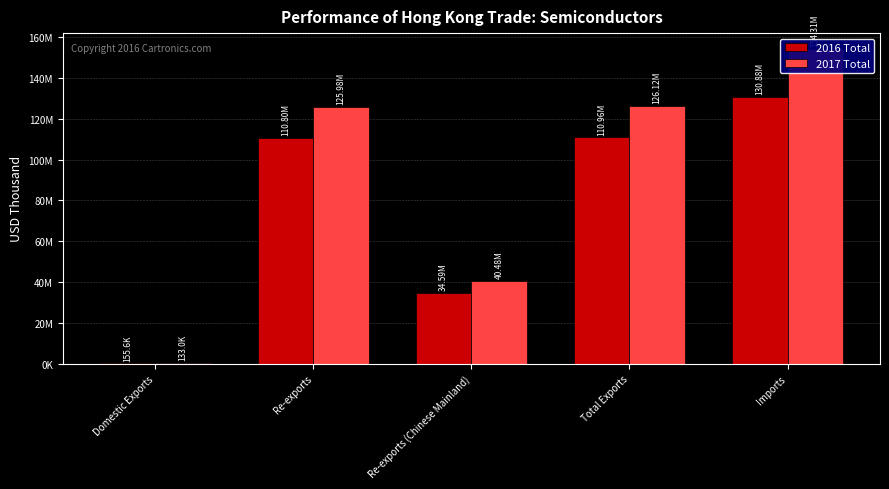

Reading right to left, extract all data points from this chart.

2016 Total: Imports=130875228.0	Total Exports=110955783.5	Re-exports (Chinese Mainland)=34591162.5	Re-exports=110800139.4	Domestic Exports=155644.2
2017 Total: Imports=154310845.9	Total Exports=126116296.5	Re-exports (Chinese Mainland)=40477754.0	Re-exports=125983315.2	Domestic Exports=132981.4